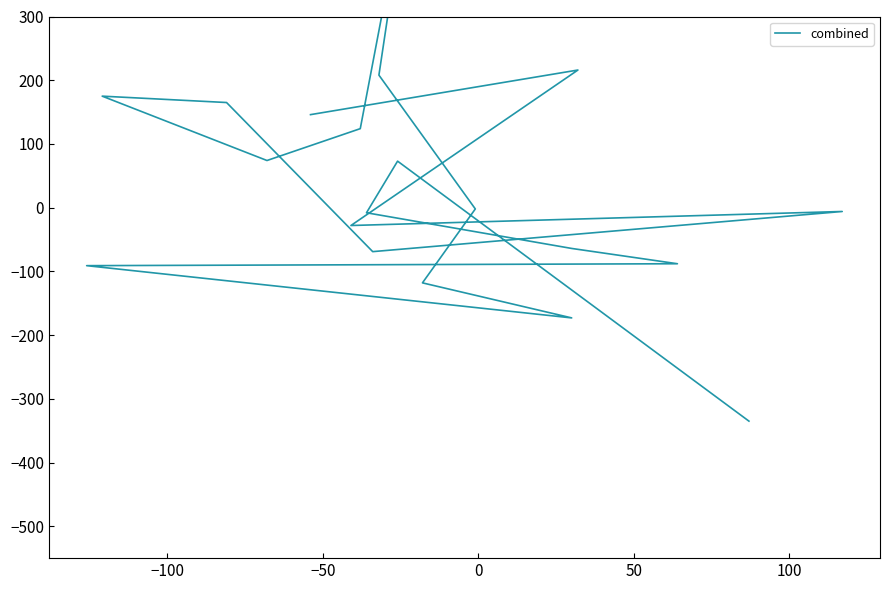

Reading left to right, extract all data points from this chart.

-335	73	-8	-64	-88	-91	-173	-118	-2	208	534	124	74	175	165	-69	-6	-28	216	146